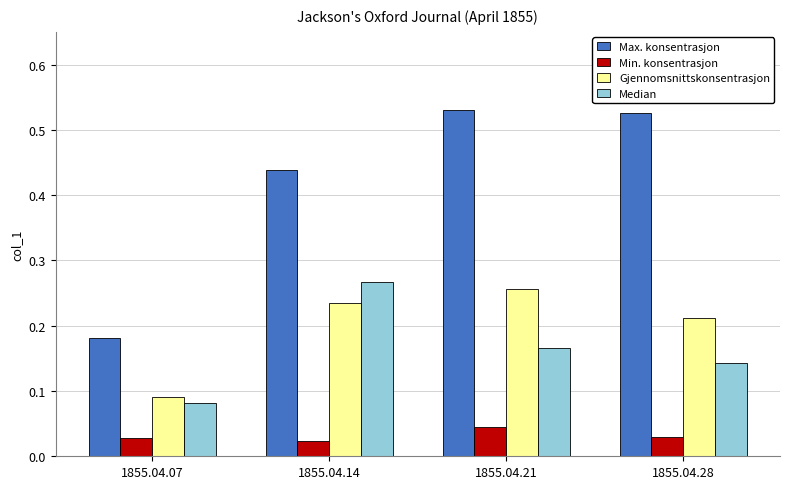

At how many categories does at least one series exceed 0?

4